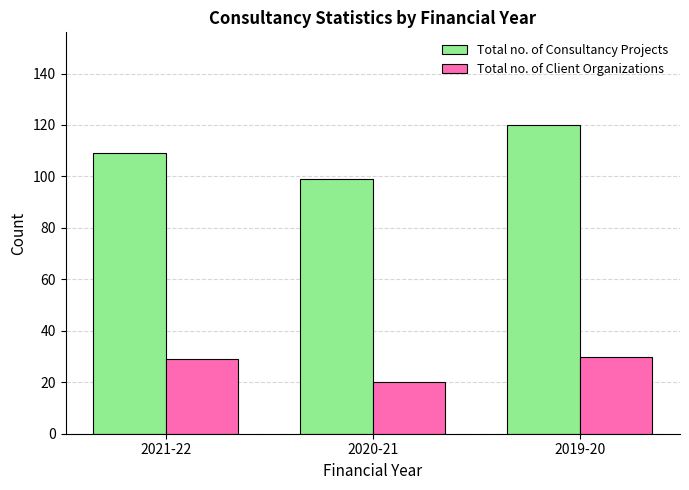

Which series has the largest range (max minus min)?

Total no. of Consultancy Projects